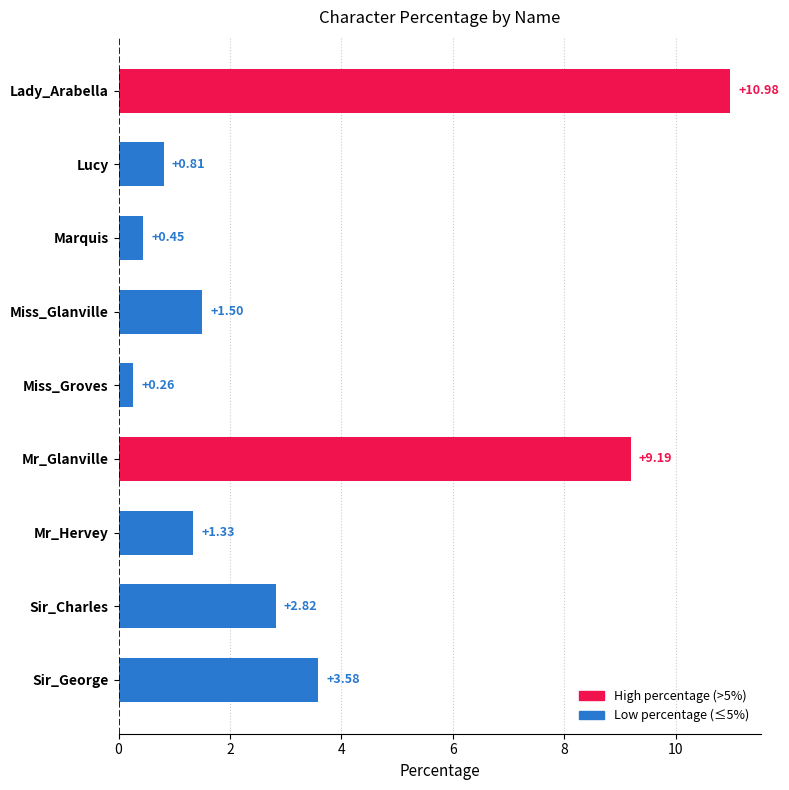

How many bars are there in total?

9